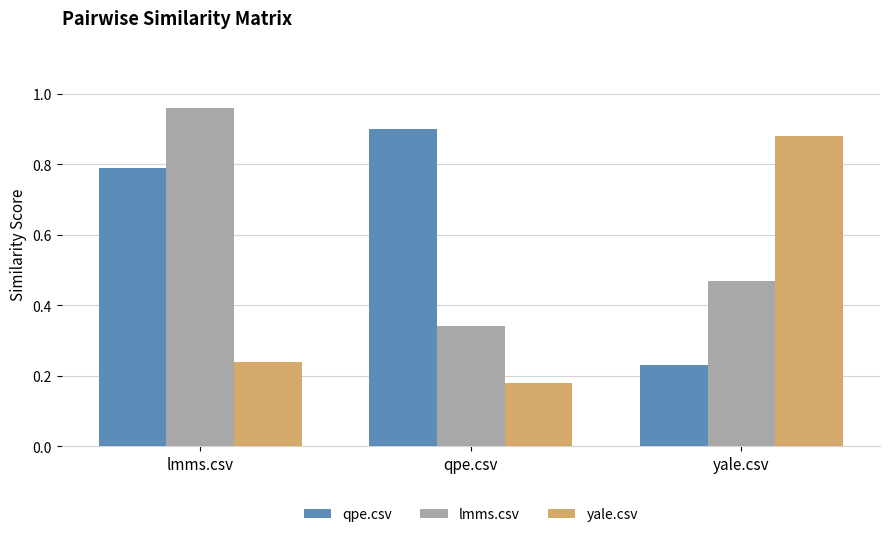

What is the label of the 3rd bar from the left?

yale.csv